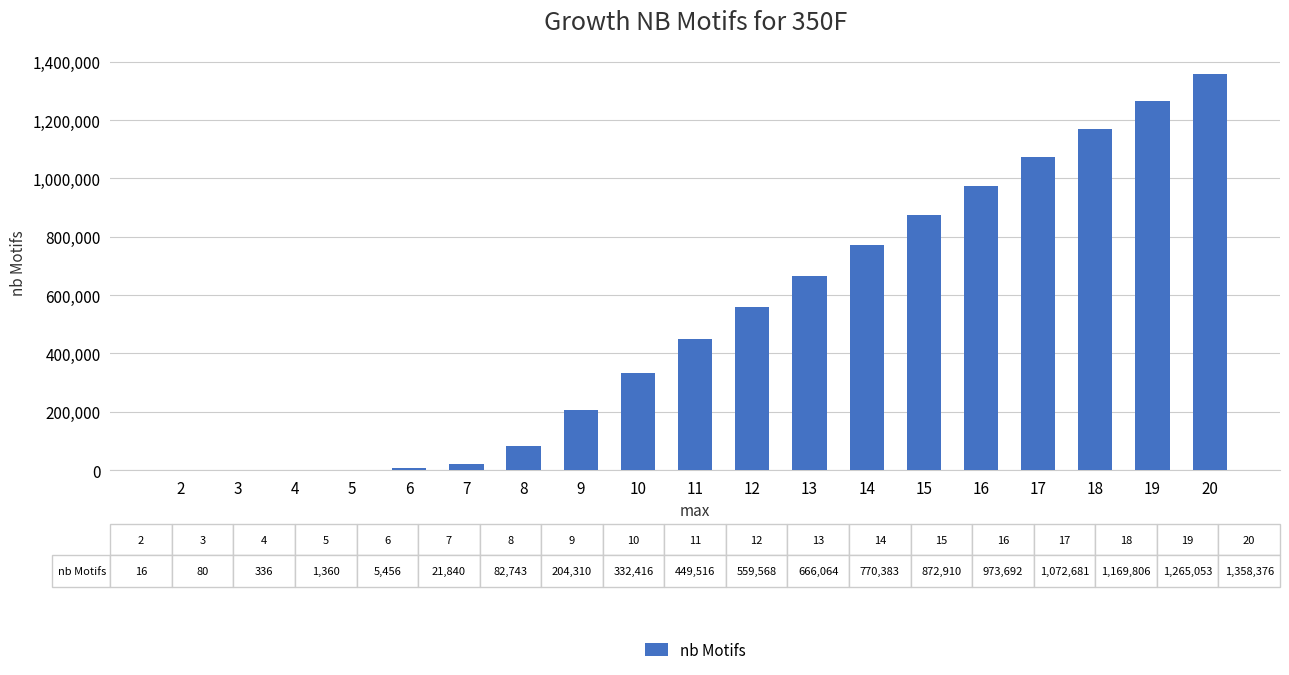

How many data points does each series have?

19